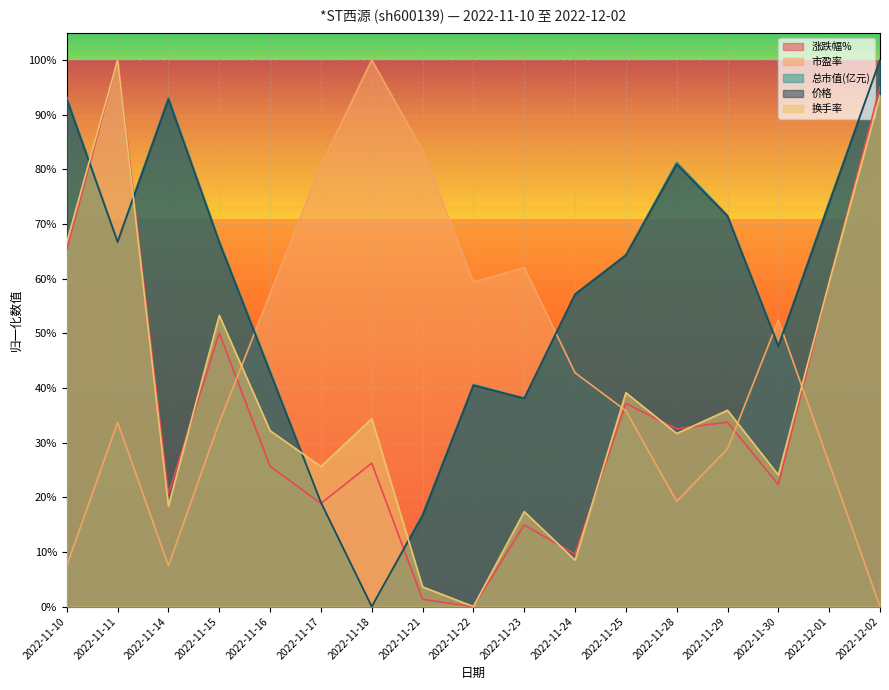

At which label does 市盈率 reach its minimum?

2022-12-02